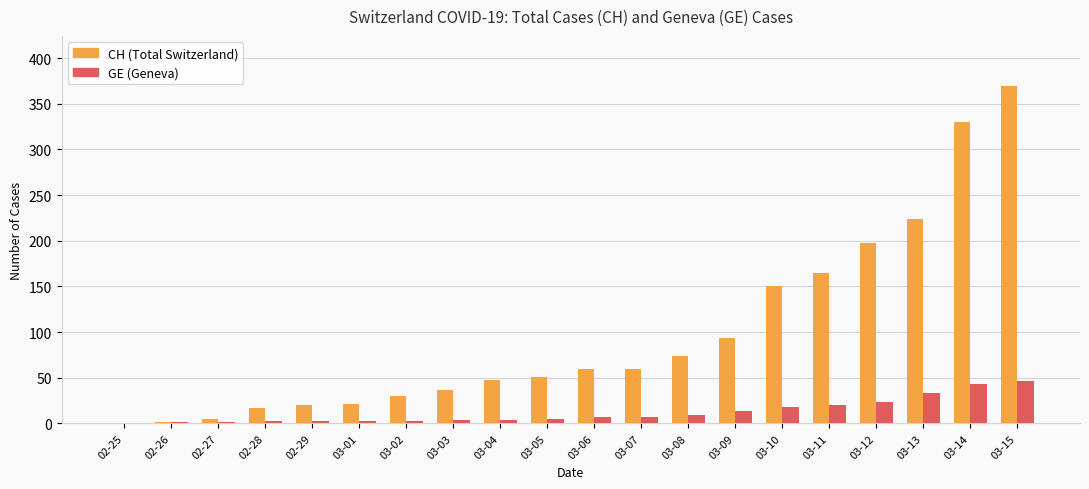

What is the greatest value displayed?

369